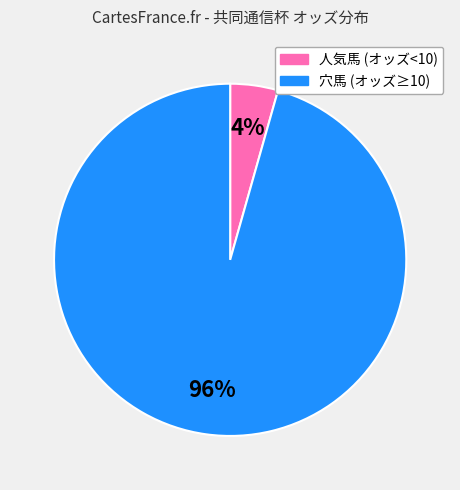

Is there any slice that represents more than half of the pie?

Yes